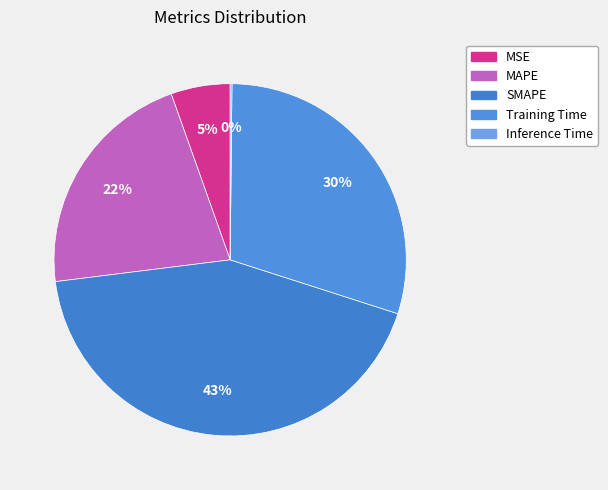

Is there a majority slice in this chart?

No